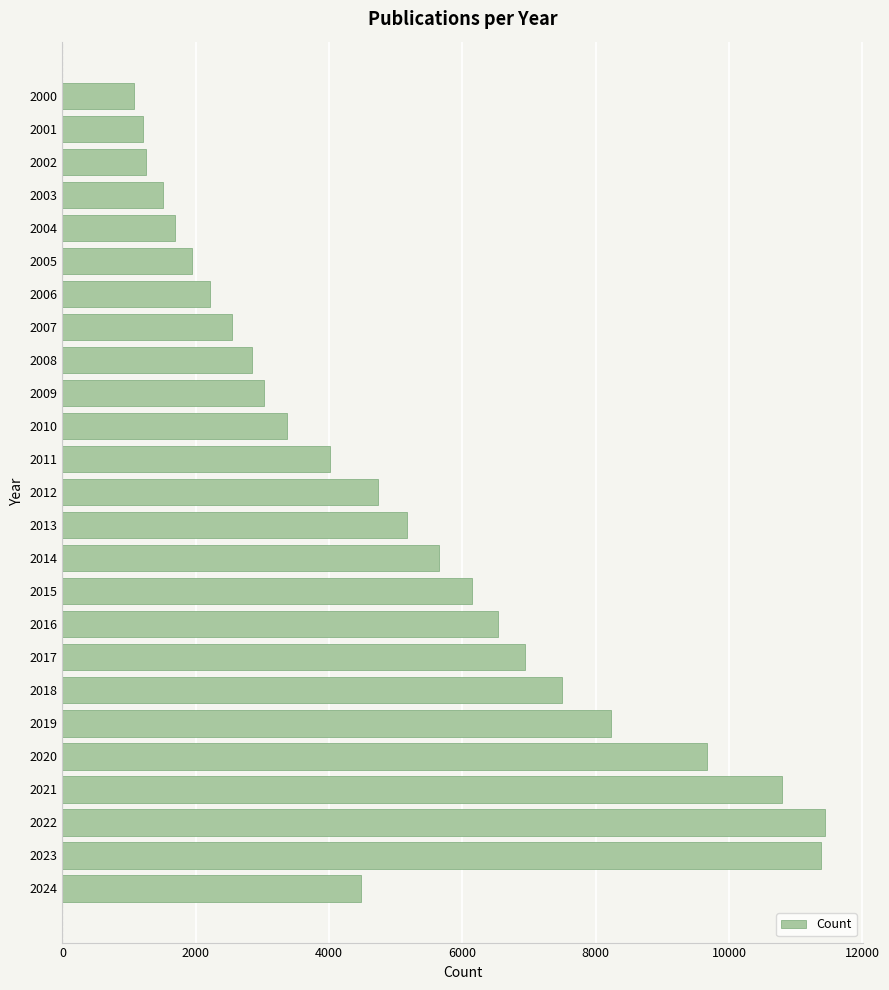

What is the change in value from 2023 to 2011?

-7375